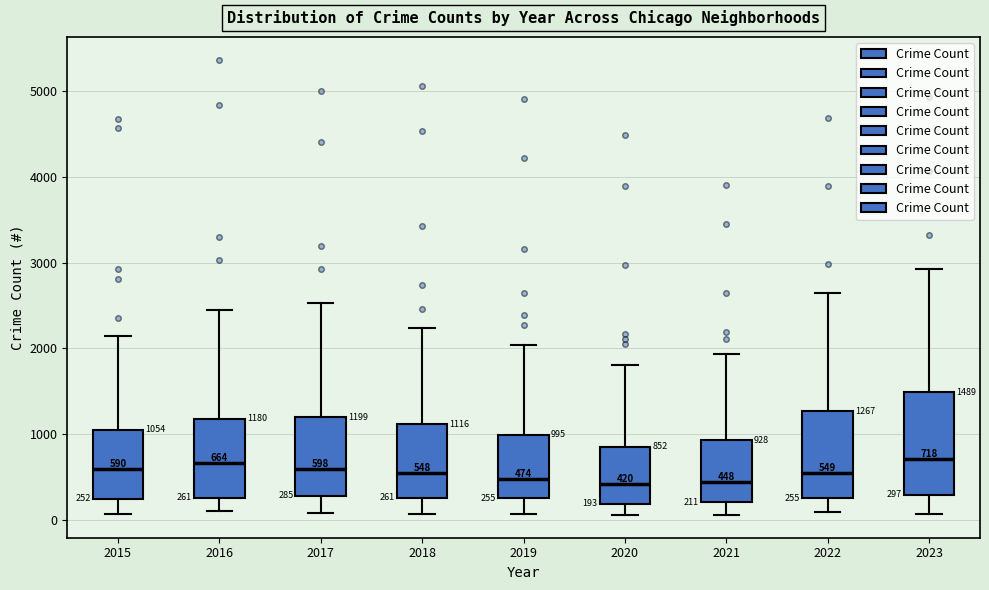

Which box is the tallest, from its lower edge to its upper edge?

2023